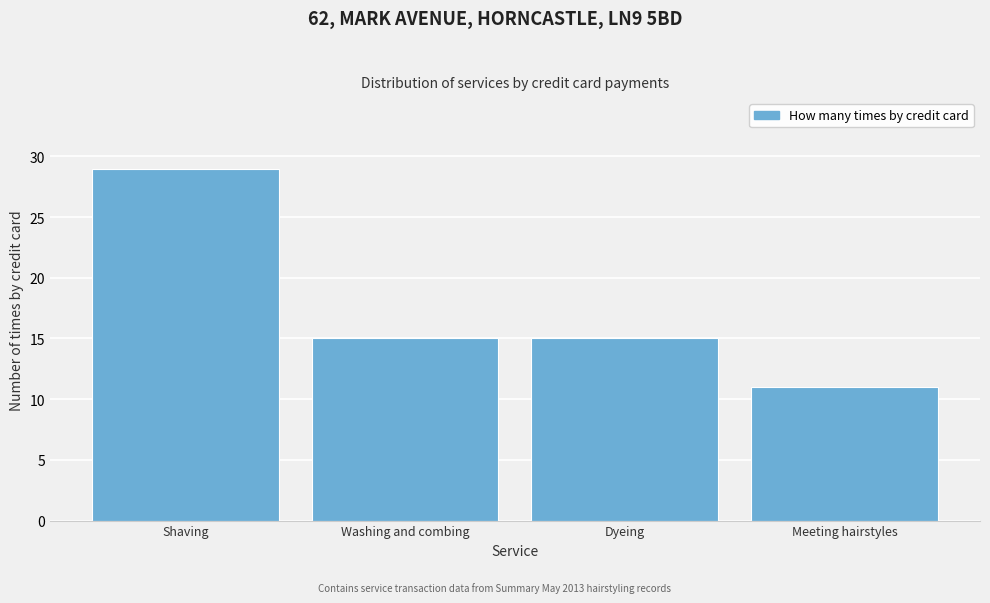

Reading left to right, extract all data points from this chart.

29	15	15	11